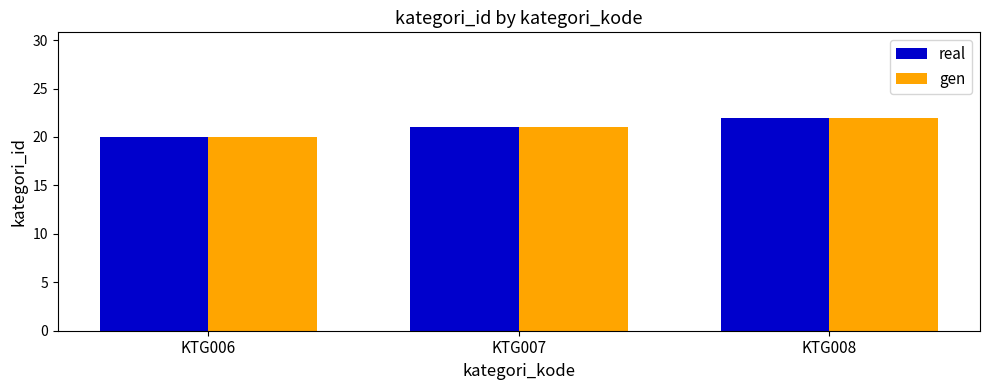

Reading right to left, list all the values displayed in this chart.

real: KTG008=22	KTG007=21	KTG006=20
gen: KTG008=22	KTG007=21	KTG006=20